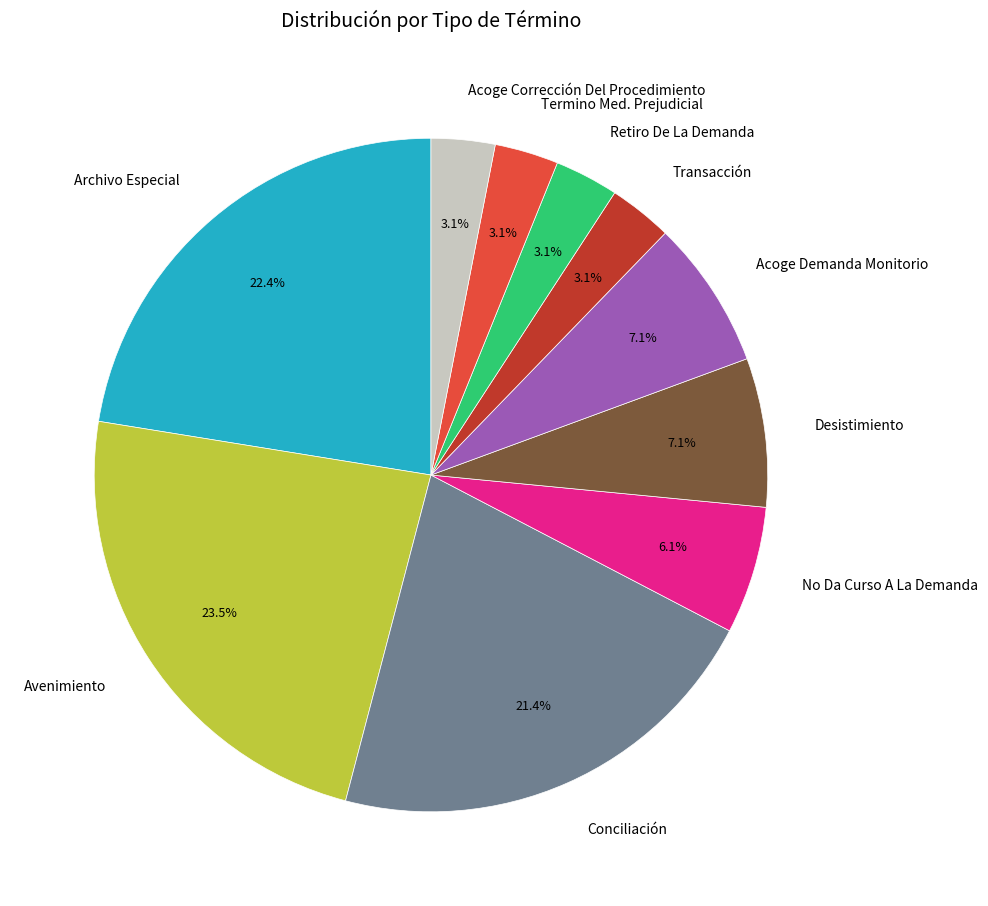

Approximately how many times larger is the value at Conciliación compared to Acoge Demanda Monitorio?

3.0